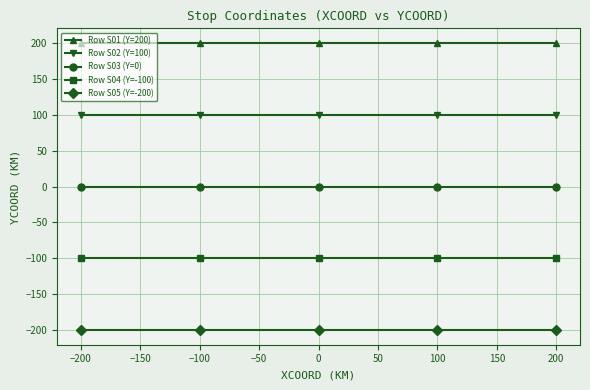

How many lines are shown in the chart?

5